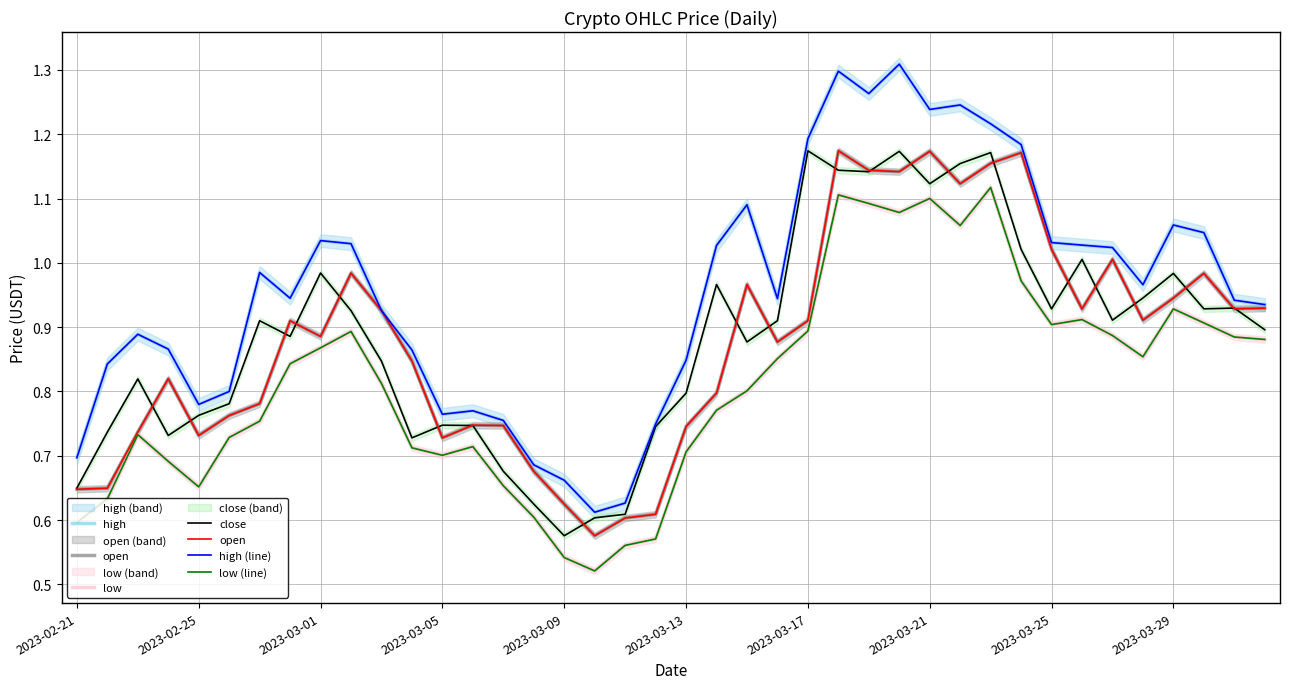

Does the chart have visible grid lines?

Yes